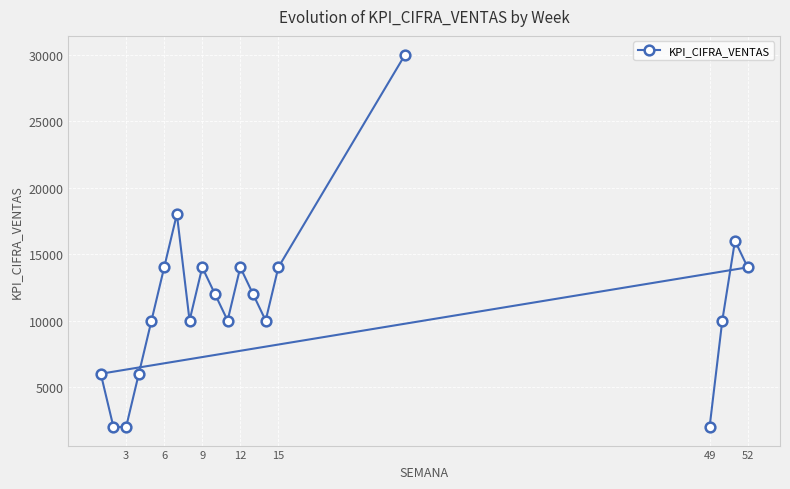

What is the average value?

11300